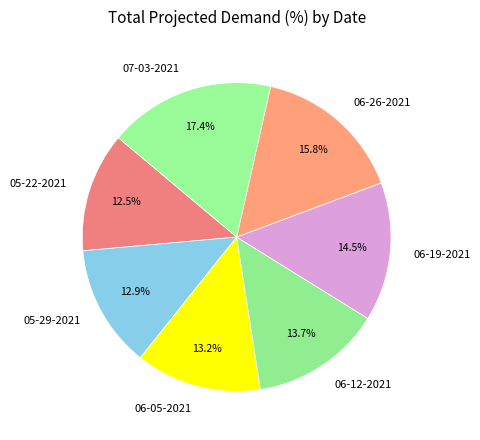

Count the number of slices in the pie.

7